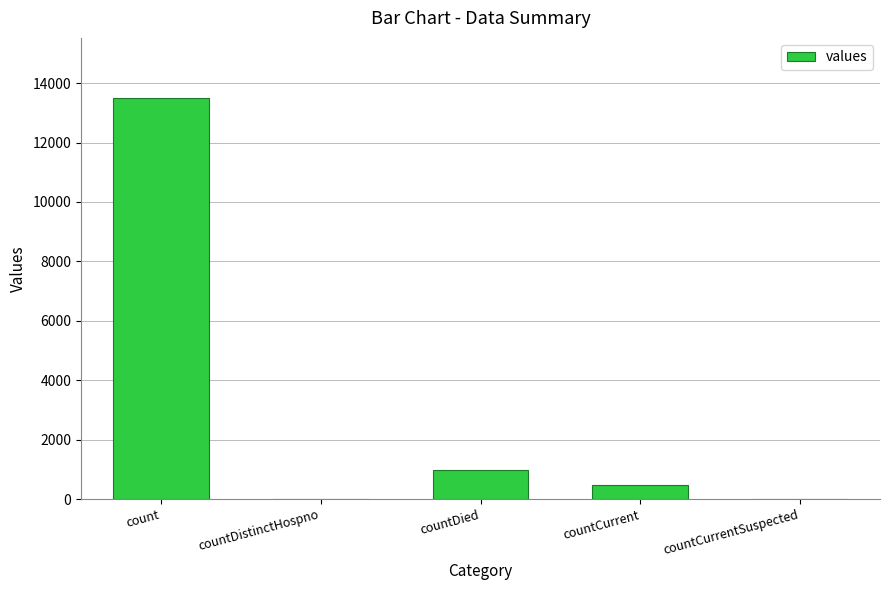

What is the greatest value displayed?

13497